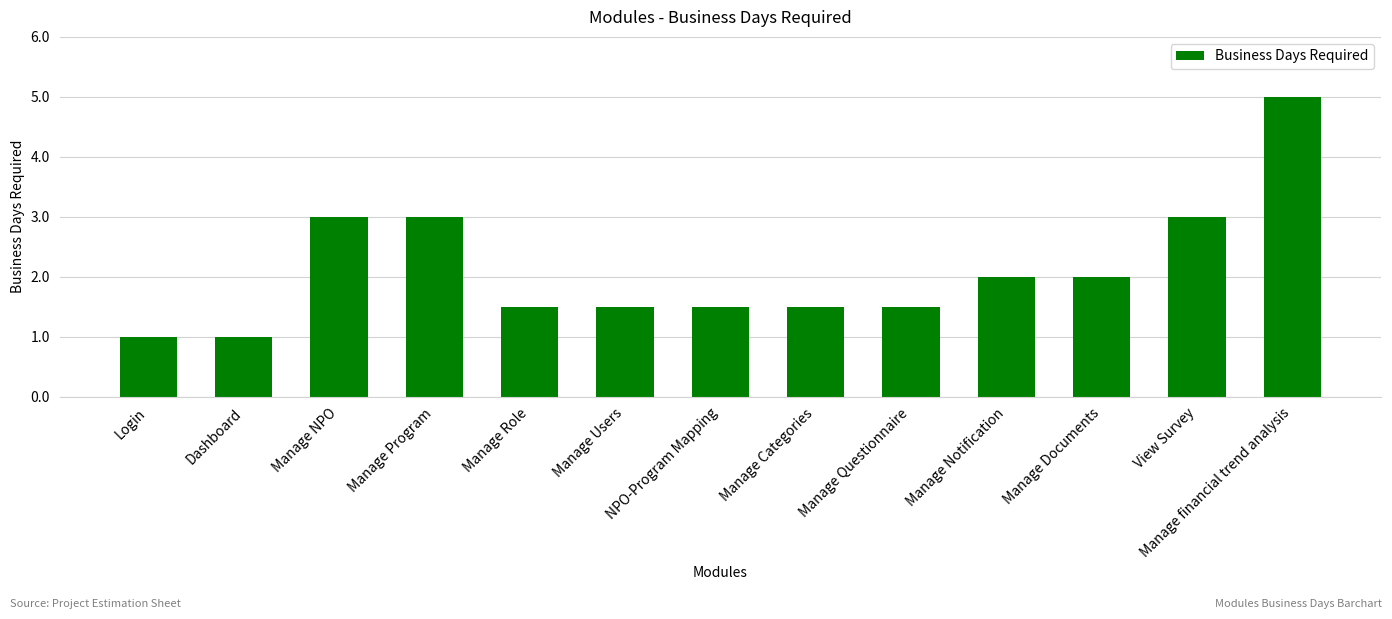

The chart shows a value of 2.0 at Manage Documents. True or false?

True